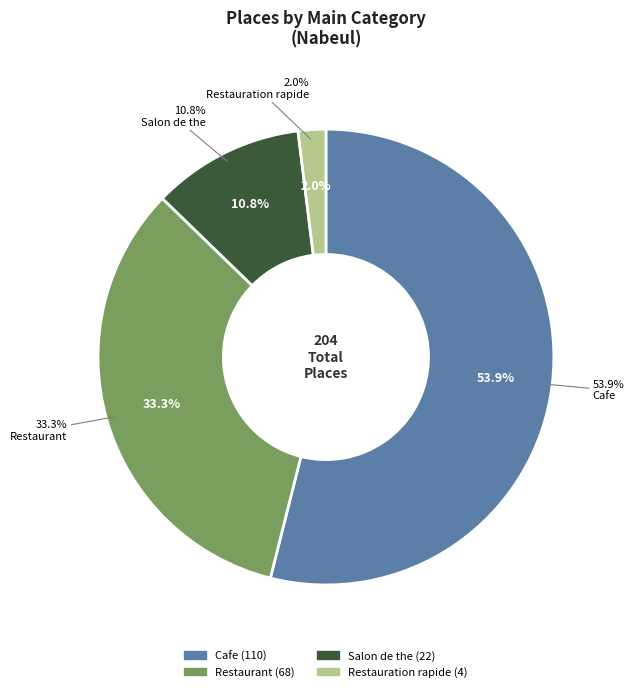

True or false: Restauration rapide accounts for 2% of the total.

True